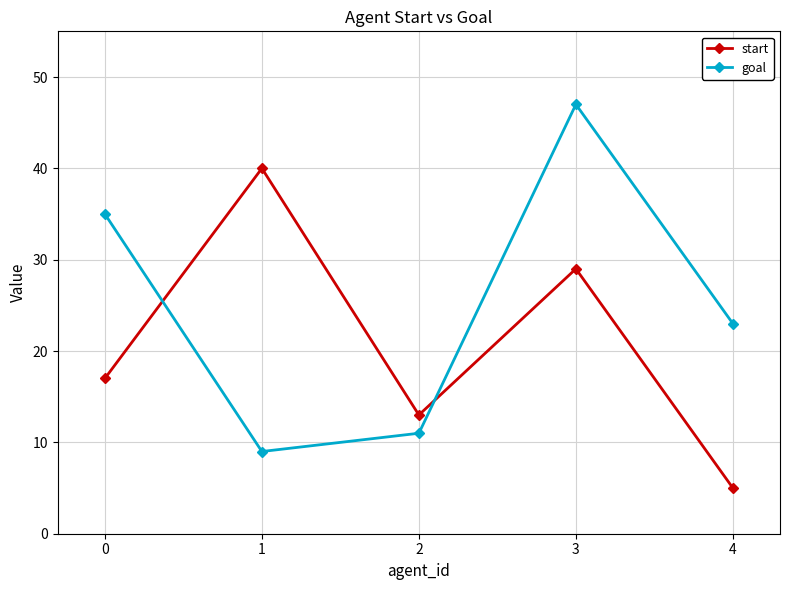

Which series has the largest range (max minus min)?

goal